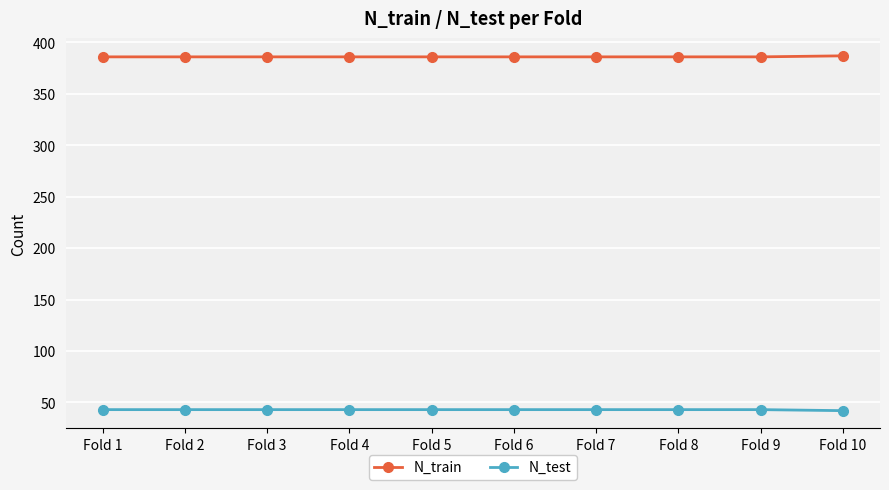

List the series in order of their peak value, highest first.

N_train, N_test